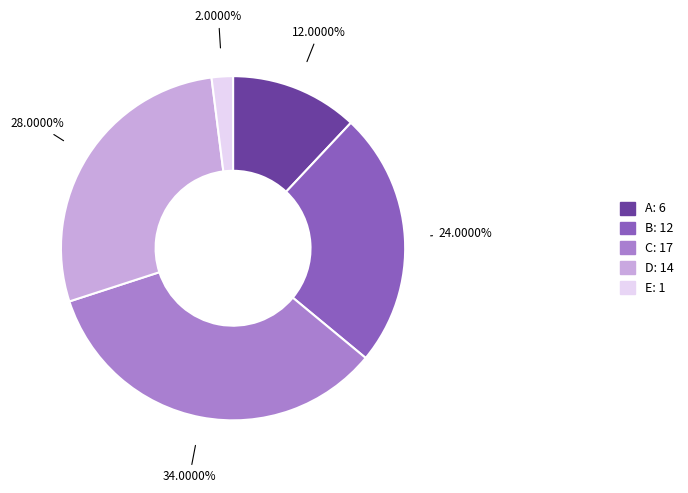

How many segments does this pie chart have?

5